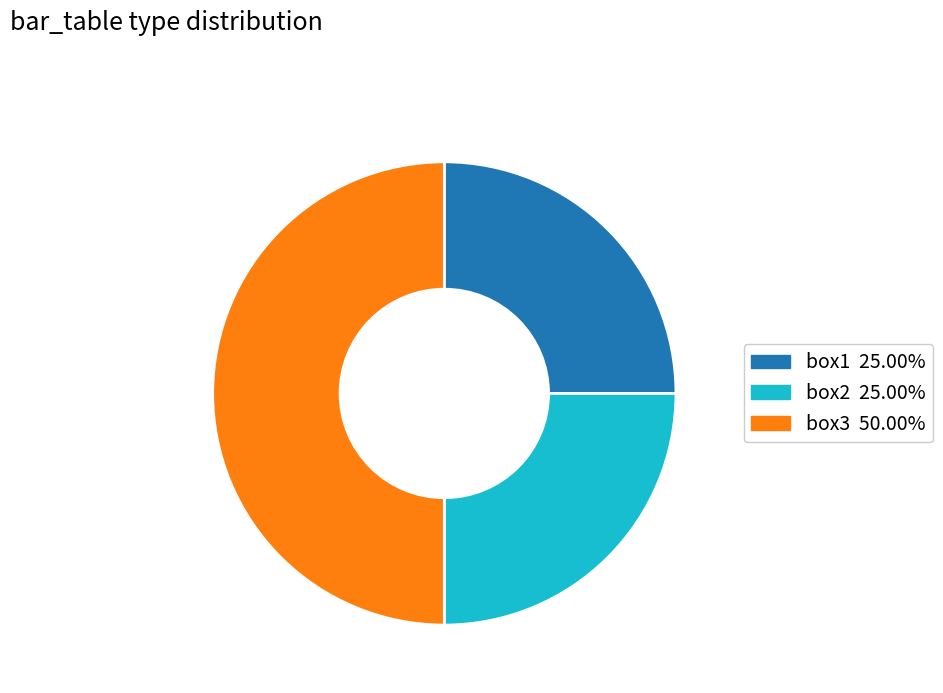

Is it true that box1 is 30% of the pie?

False